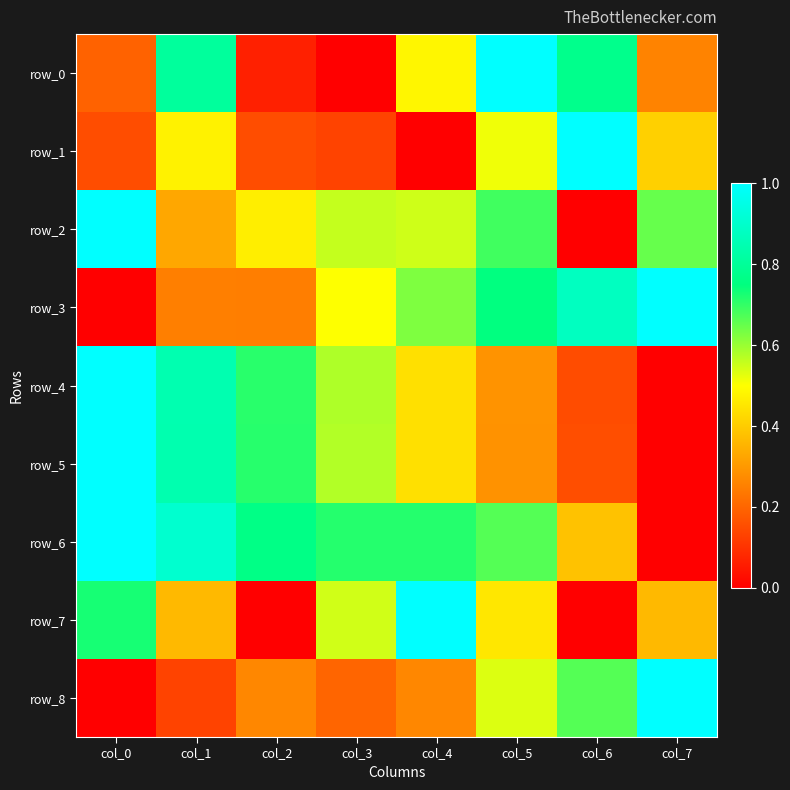

Read the row_6 value at col_3.

0.7